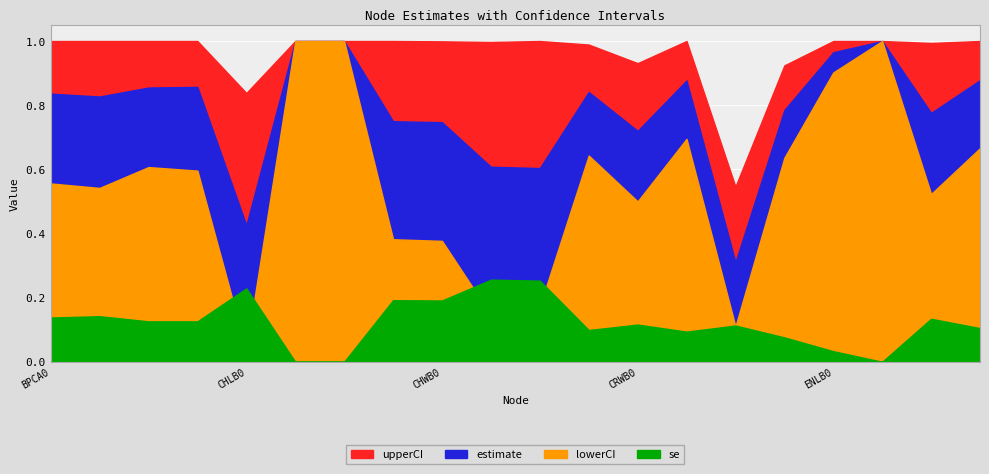

In se, how many points are lower than both neighbors (excluding endpoints)?

4